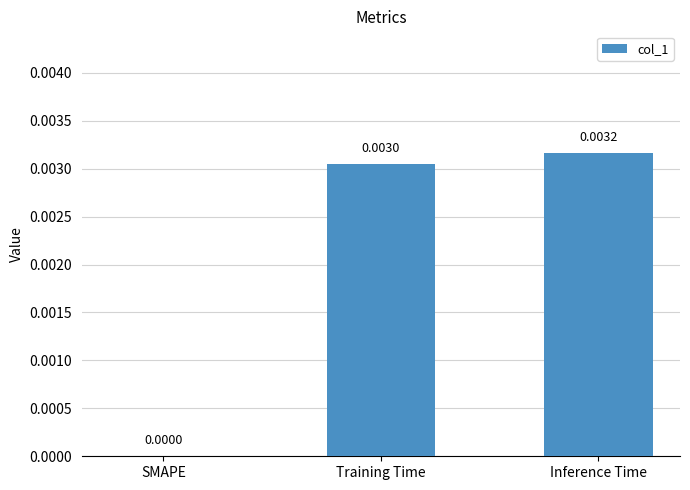

Which category has the highest value across all series?

Inference Time